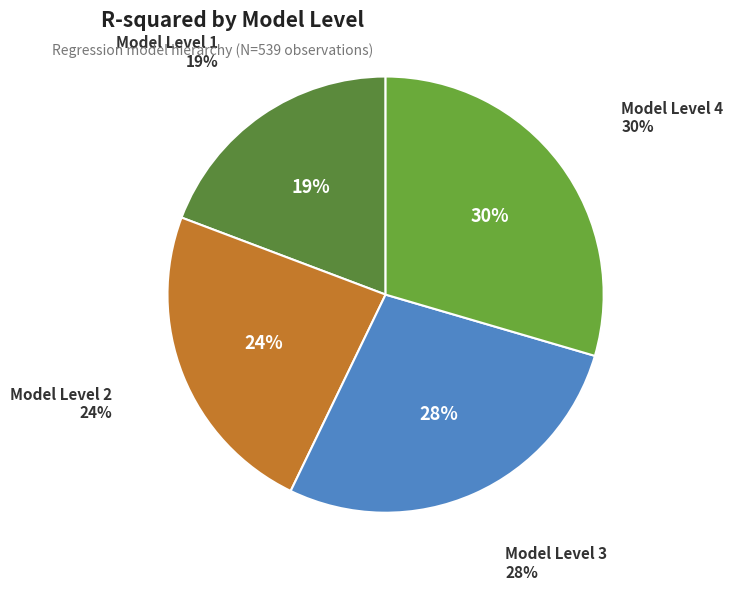

Count the number of slices in the pie.

4